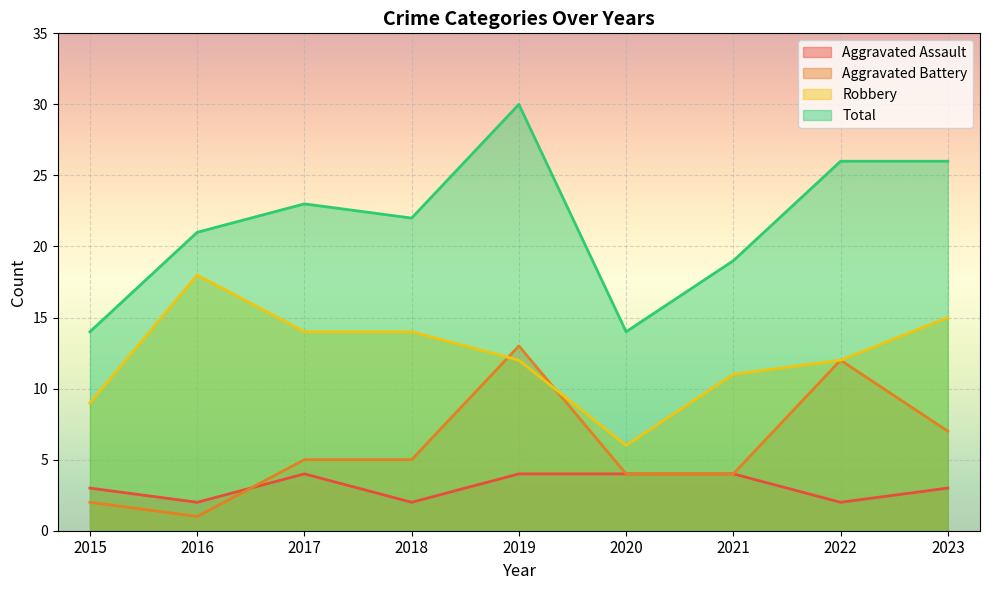

At which category does Aggravated Assault reach its first local valley?

2016